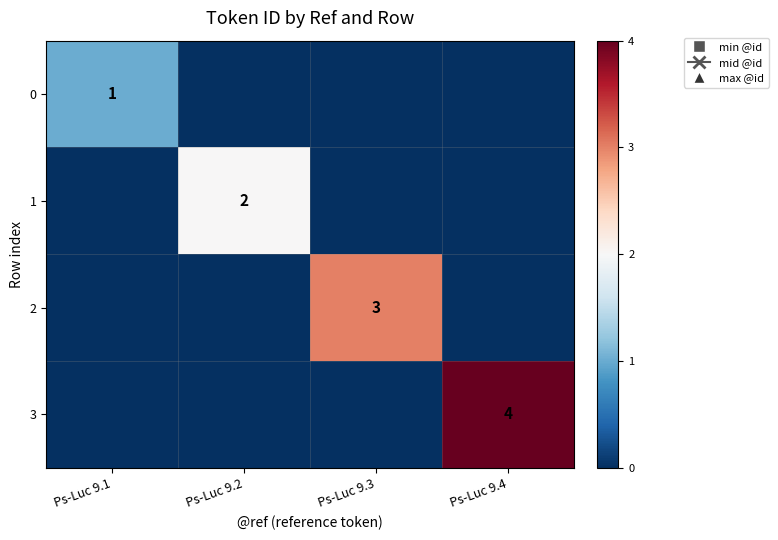

The 1 series shows 2 at Ps-Luc 9.2. True or false?

True